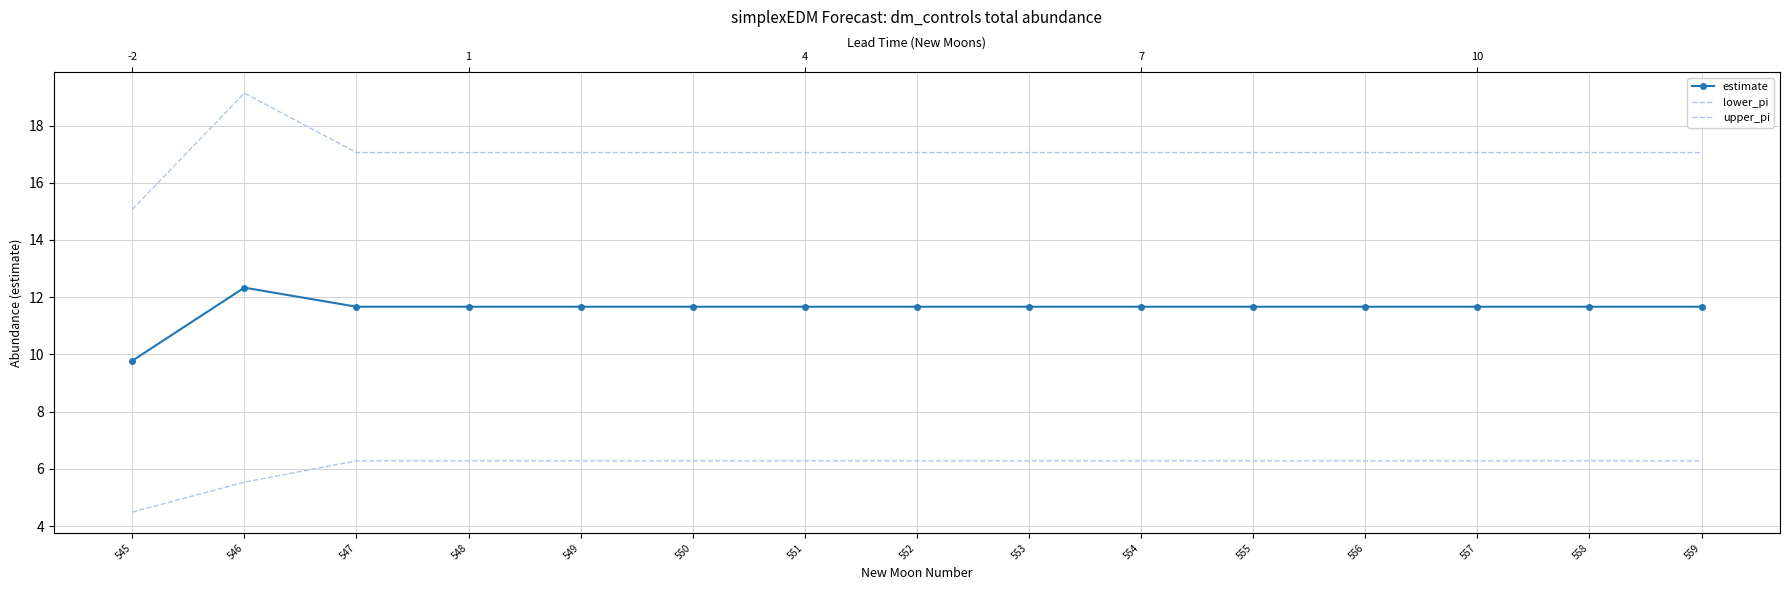

True or false: estimate and upper_pi intersect in this chart.

False